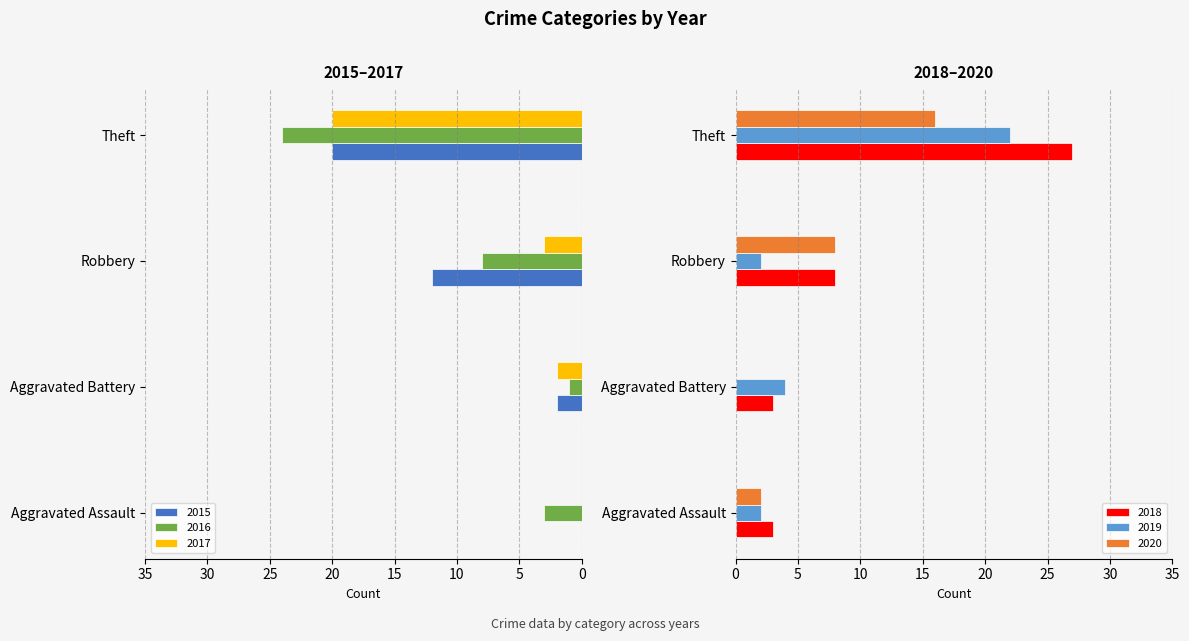

What is the label of the 1st bar from the right?

Theft